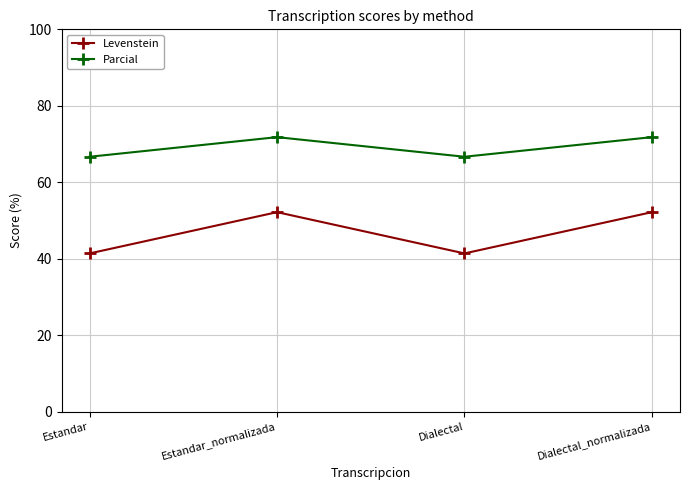

At which label does Levenstein first exceed 52?

Estandar_normalizada